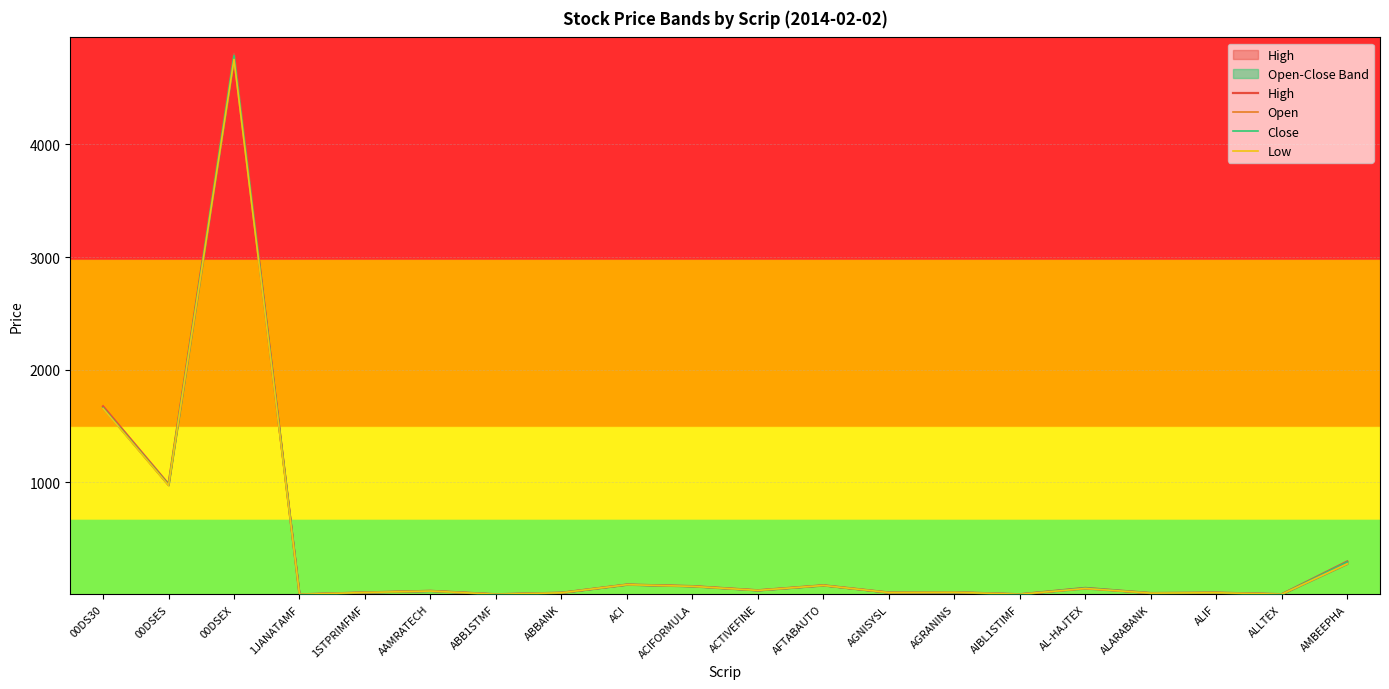

Is the value of Close at ABBANK greater than the value of Low at 1STPRIMFMF?

No